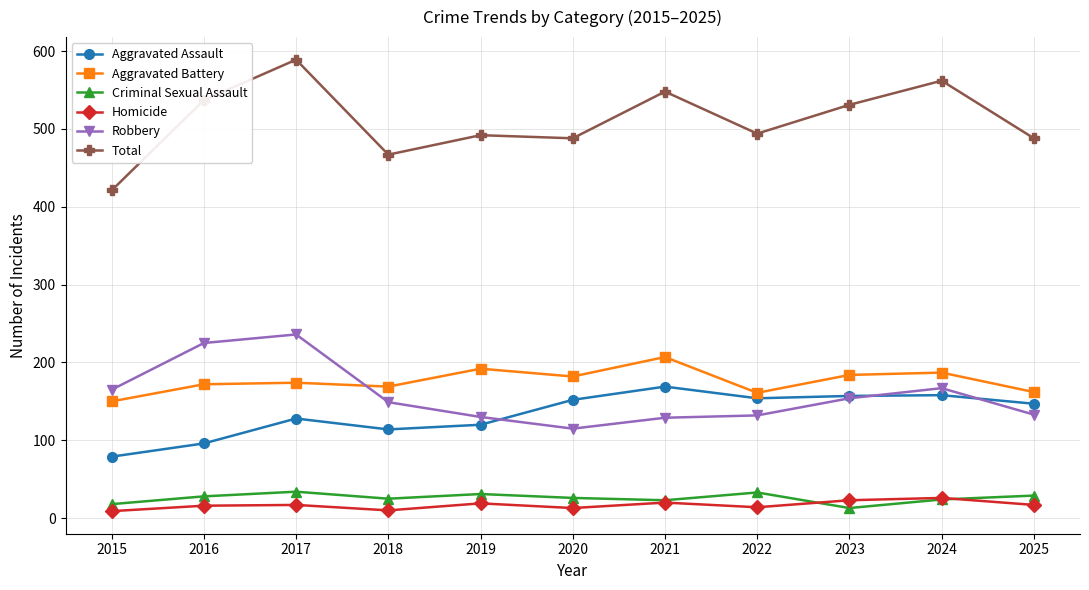

What is the sum of all Total values?

5617